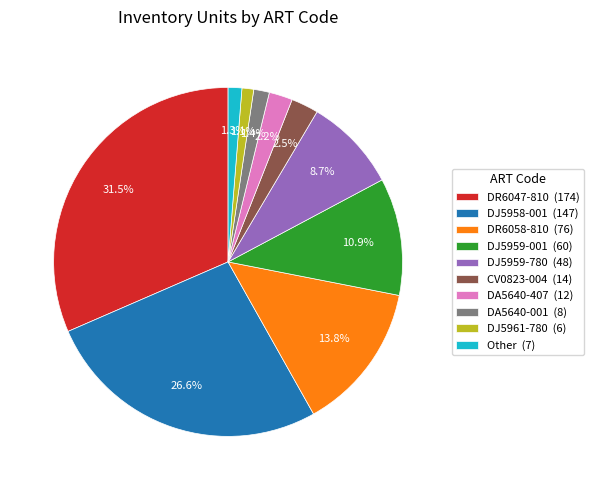

How many slices are in this pie chart?

10